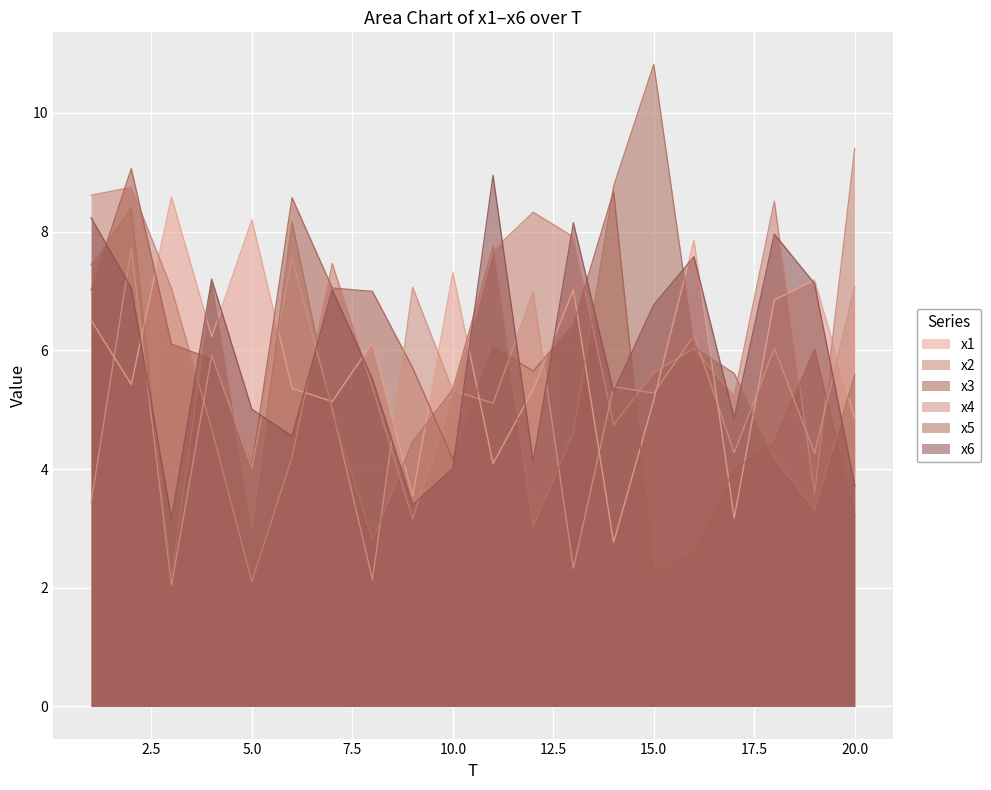

Count the number of categories in the chart.

20